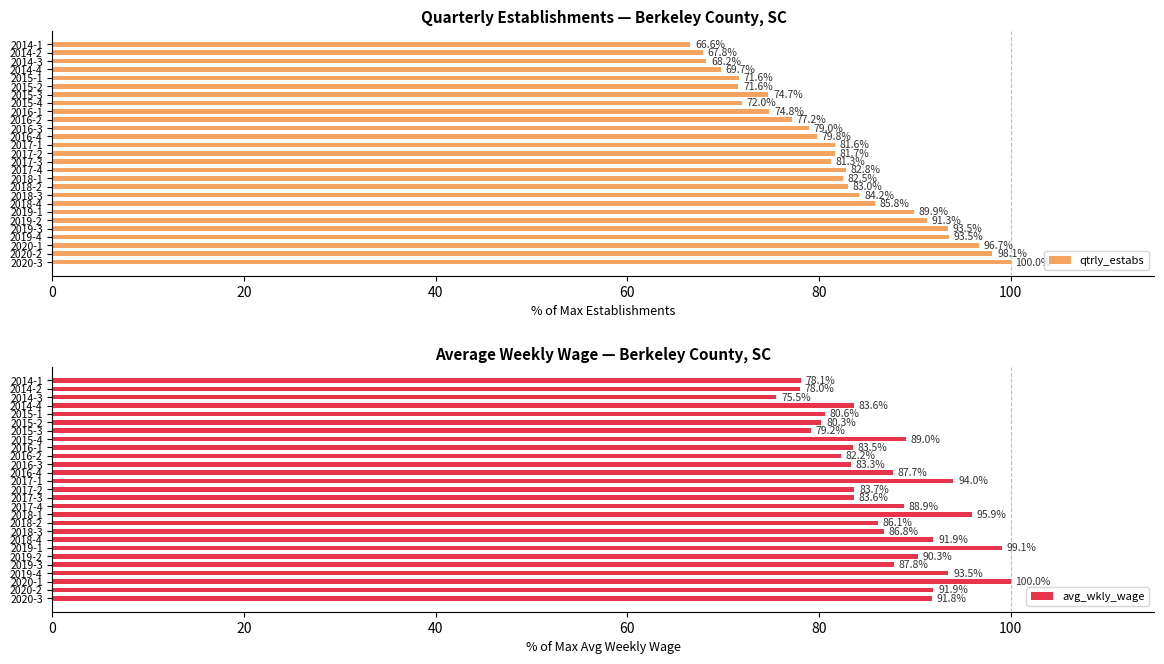

What is the minimum value shown in the chart?

66.6